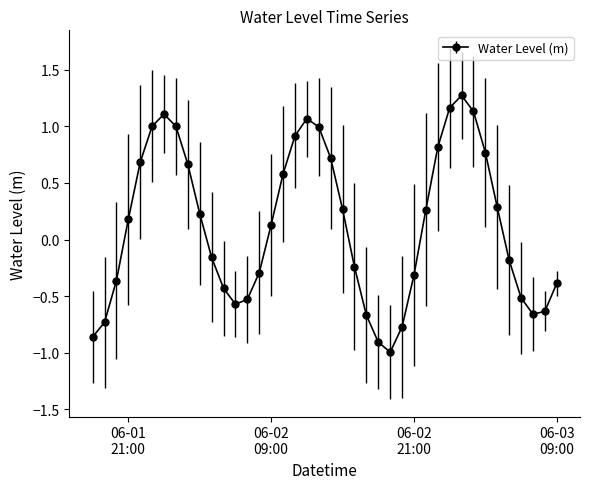

What is the value of the 15th point from the left?

-0.3